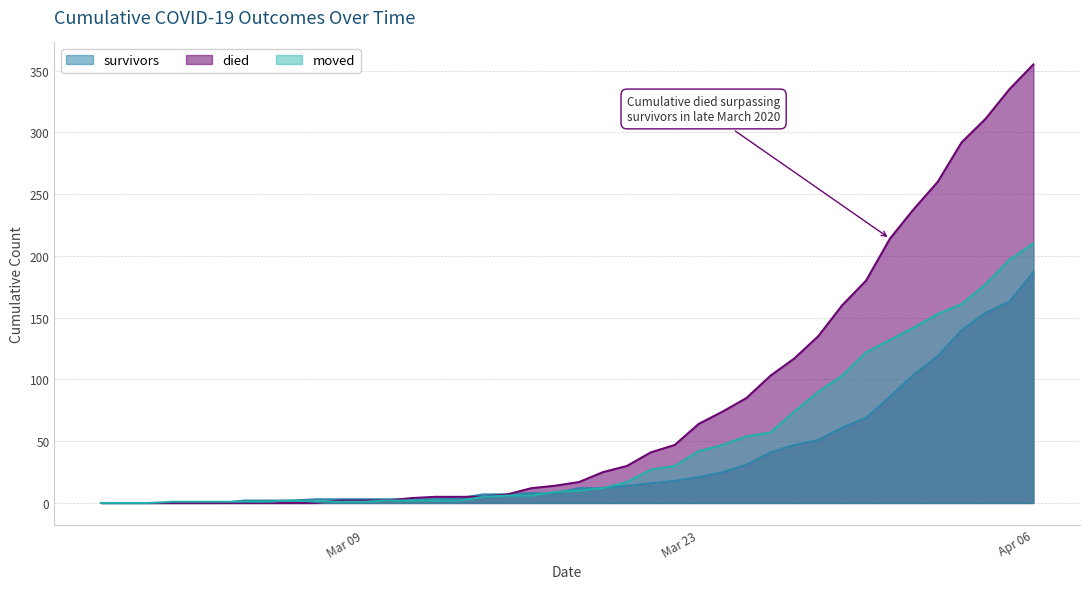

At which label does survivors reach its minimum?

2020-02-27